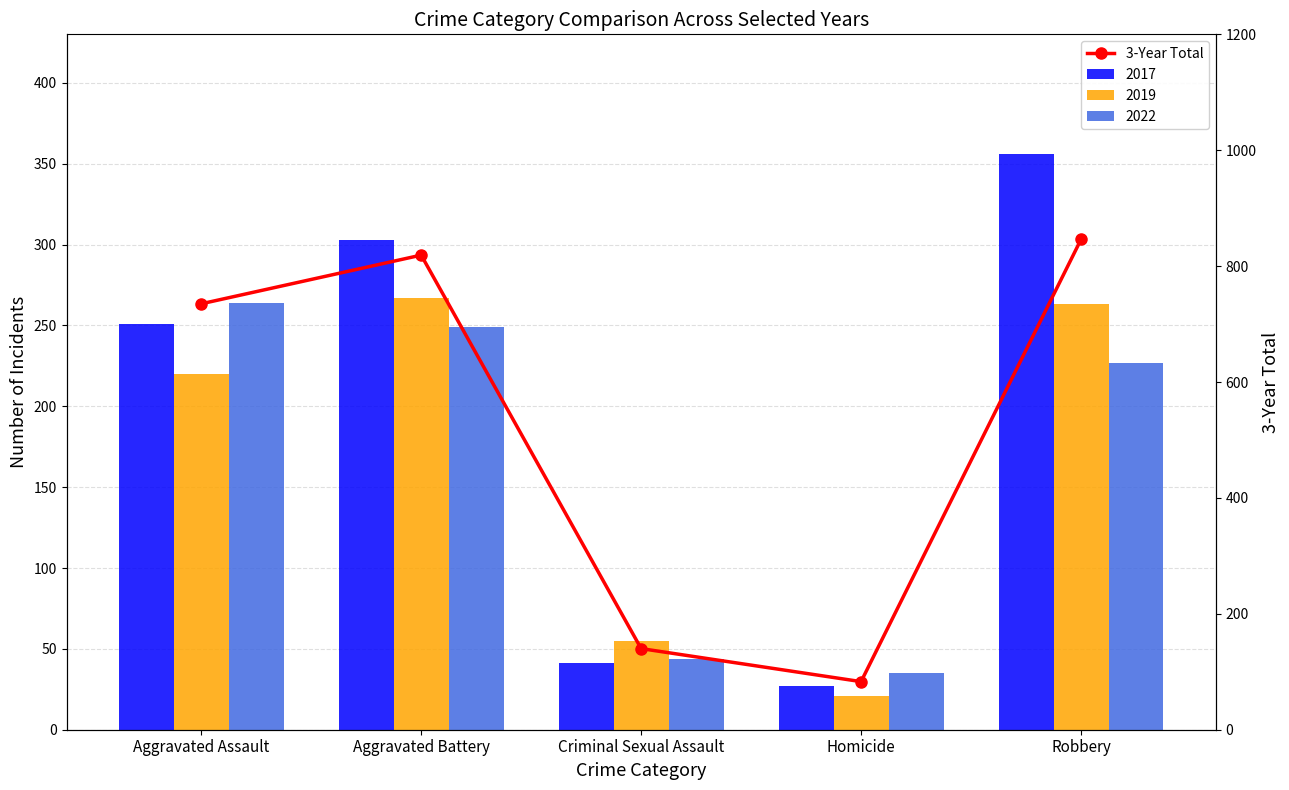

What is the label of the 3rd bar from the right?

Criminal Sexual Assault